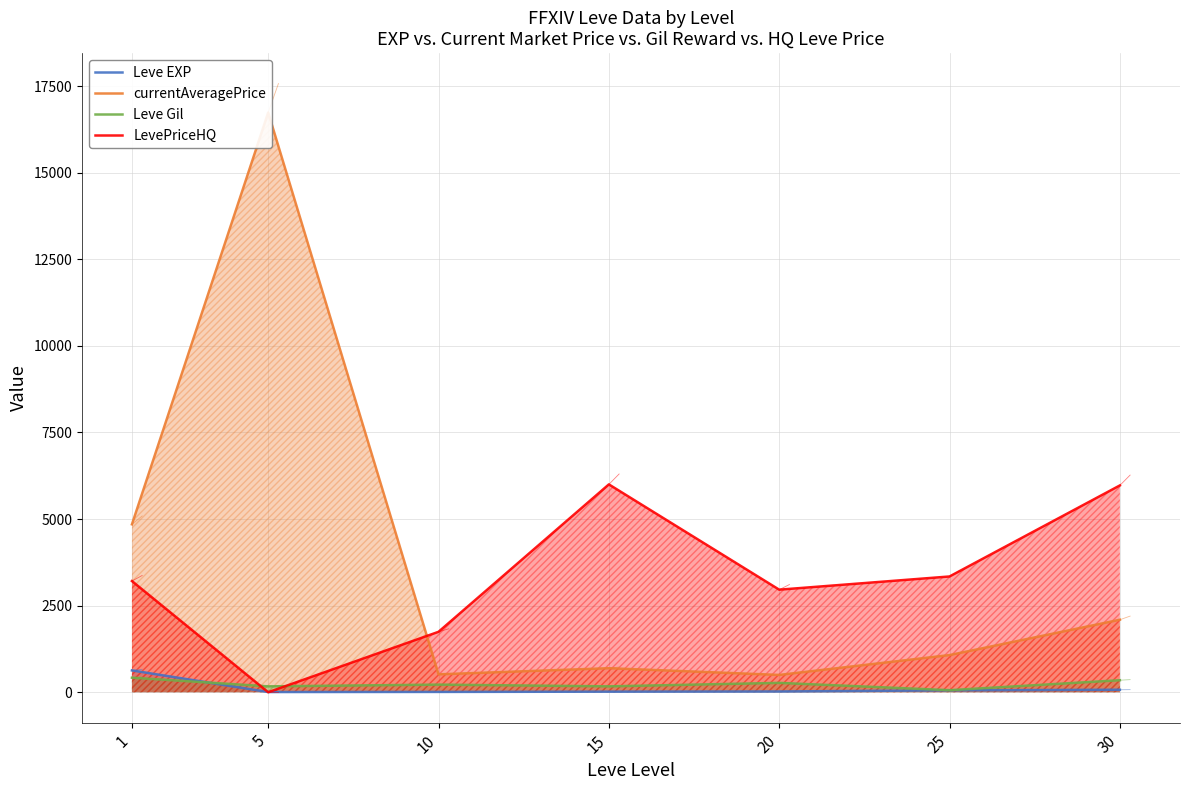

Where is LevePriceHQ nearest to the value 3000?

20